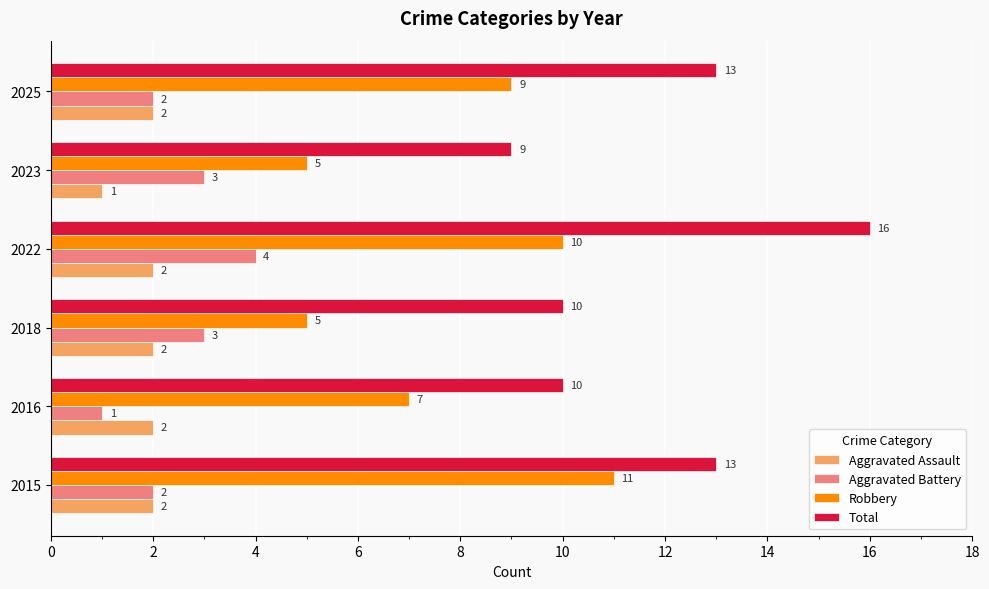

How many values in the Total series are below 13?

3